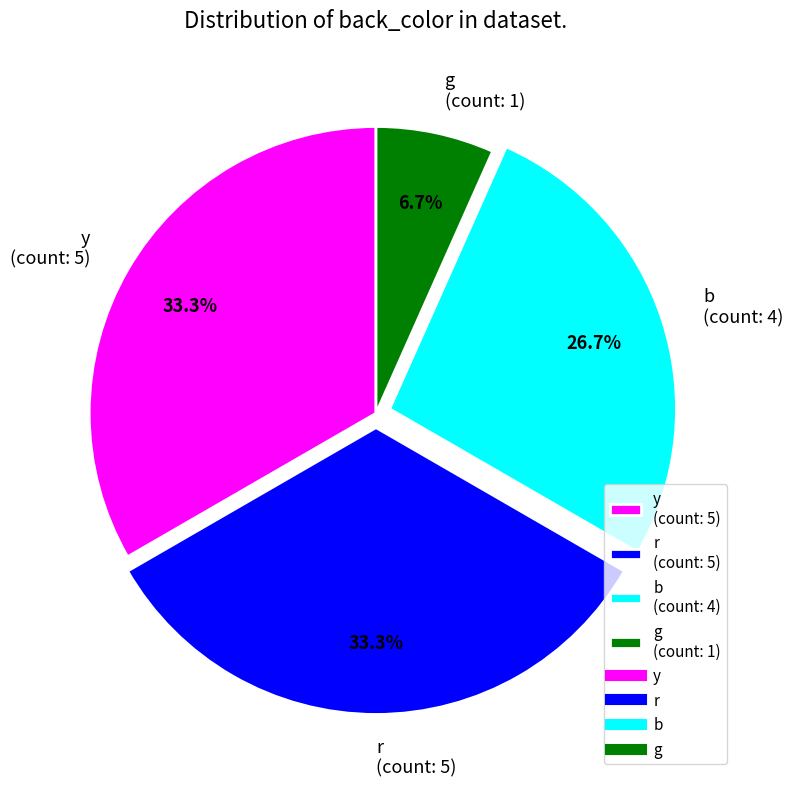

What portion of the pie excludes r?

66.7%